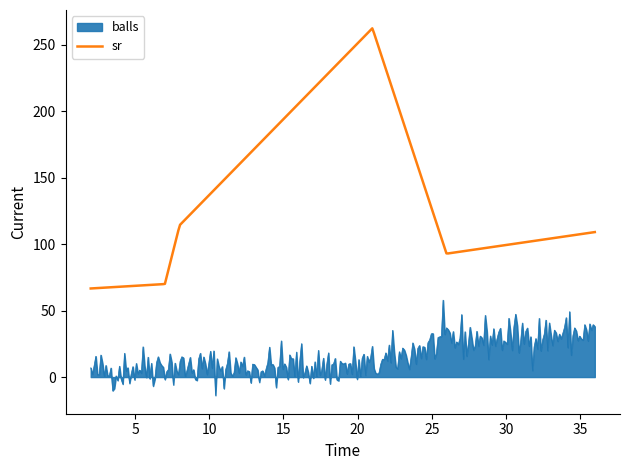

Which series has the widest spread of values?

sr